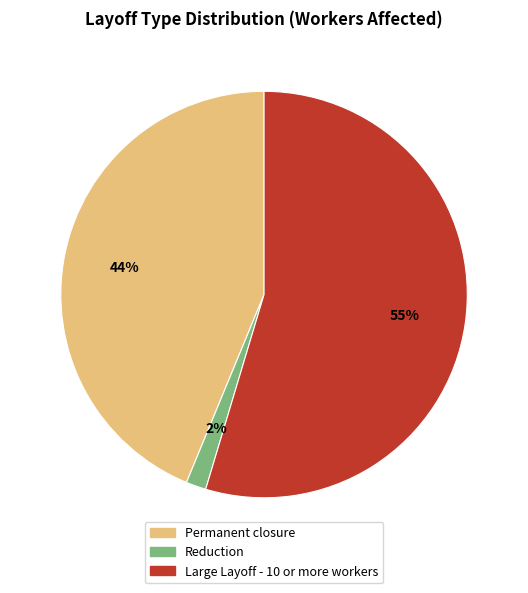

How many slices are in this pie chart?

3